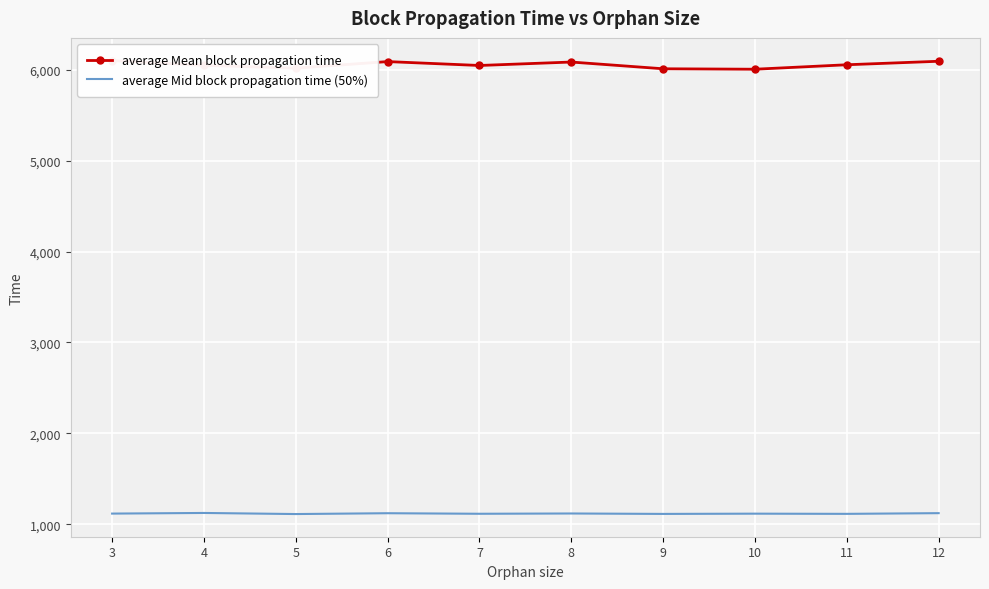

Where does the average Mid block propagation time (50%) series first go above 1116?

3